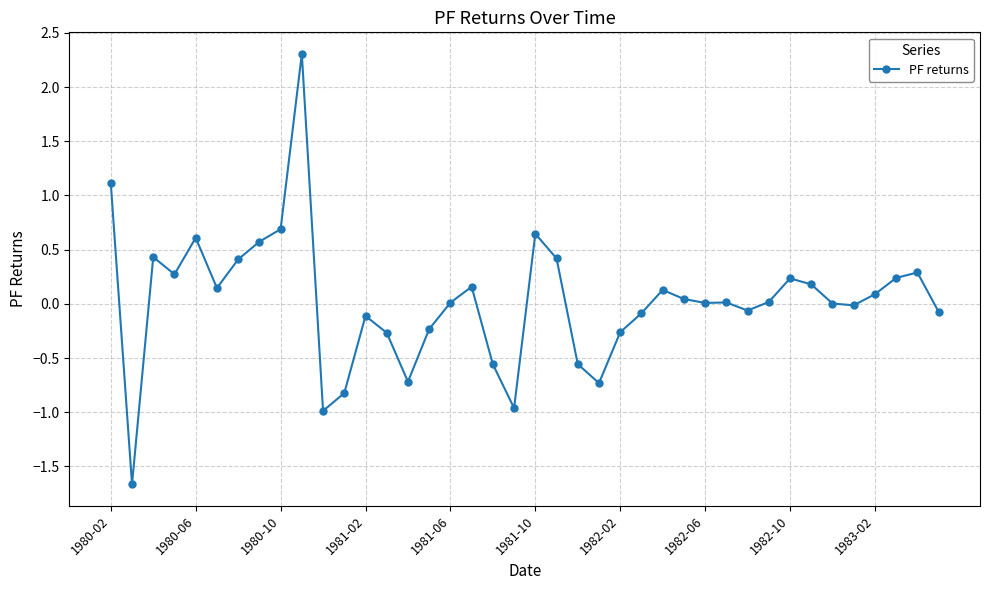

What is the minimum value shown in the chart?

-1.7